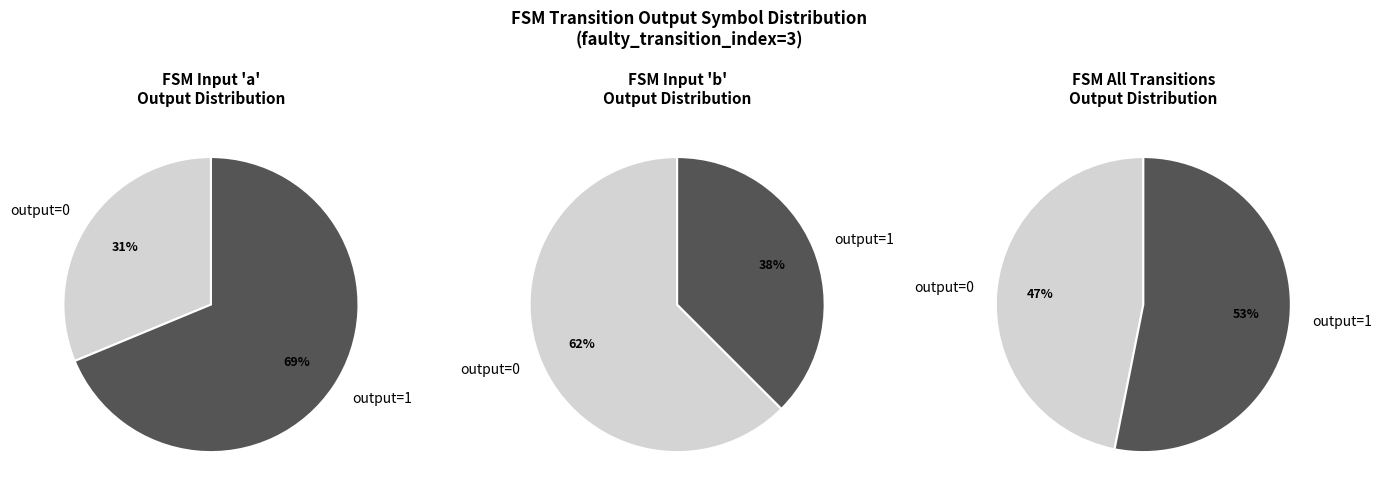

Combined, do source_state 0-3 and source_state 8-11 account for over 50%?

No